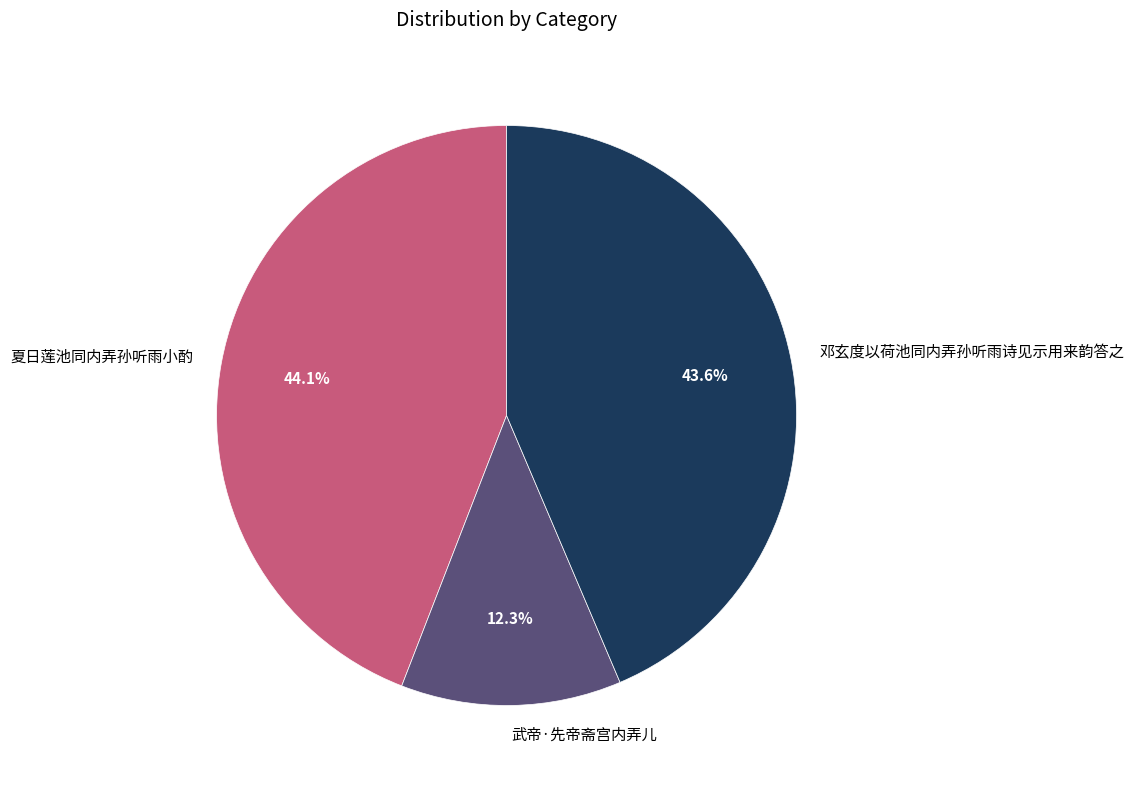

Is there a majority slice in this chart?

No